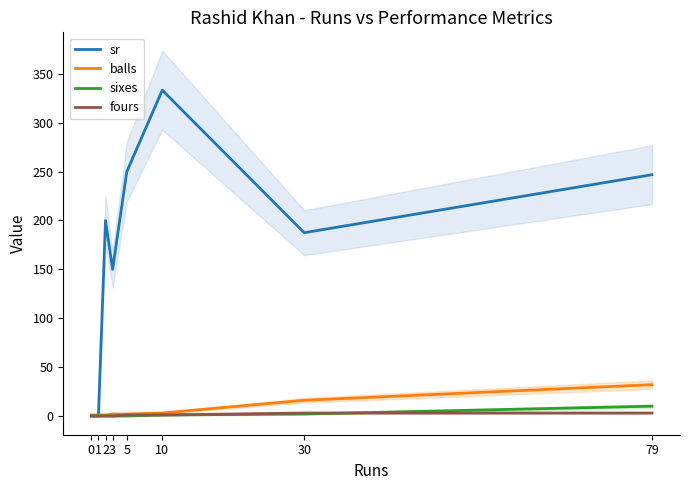

What is the difference between the maximum and minimum values in the sr series?

333.3